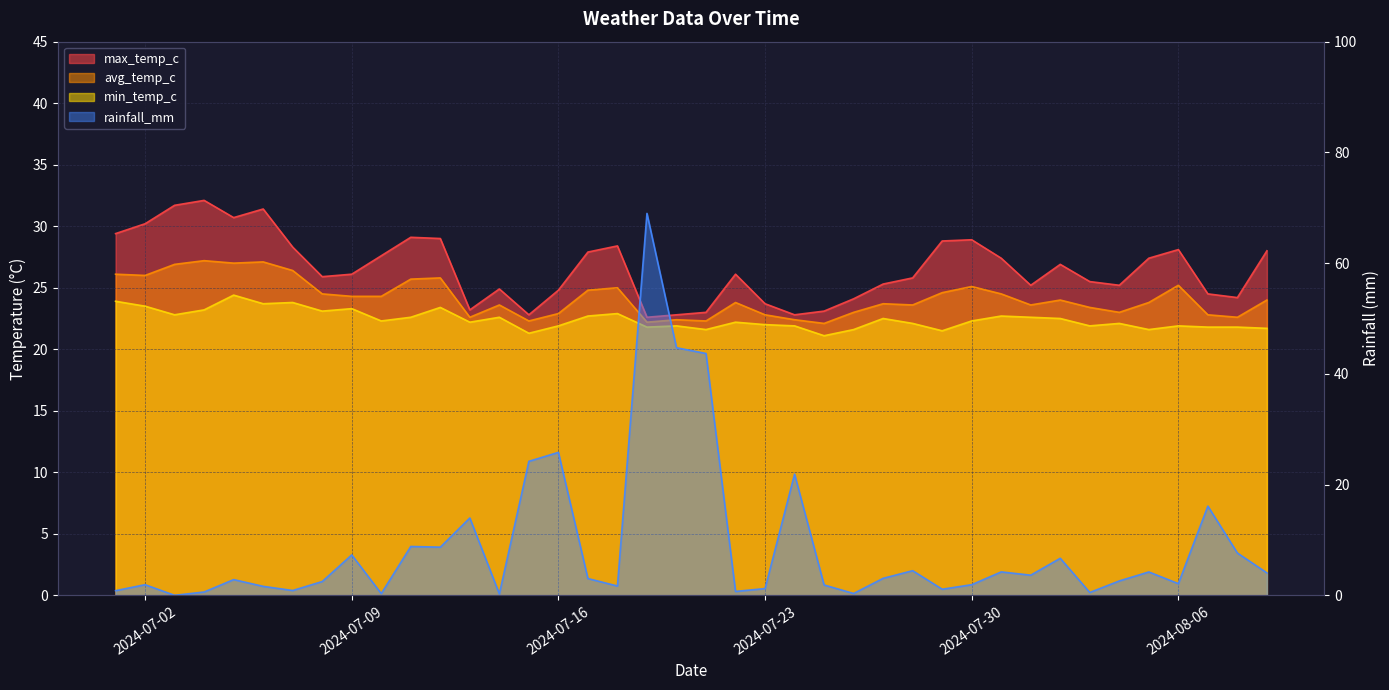

Rank the categories by avg_temp_c value from highest to lowest.

2024-07-04, 2024-07-06, 2024-07-05, 2024-07-03, 2024-07-07, 2024-07-01, 2024-07-02, 2024-07-12, 2024-07-11, 2024-08-06, 2024-07-30, 2024-07-18, 2024-07-17, 2024-07-29, 2024-07-08, 2024-07-31, 2024-07-09, 2024-07-10, 2024-08-02, 2024-08-09, 2024-07-22, 2024-08-05, 2024-07-27, 2024-07-14, 2024-07-28, 2024-08-01, 2024-08-03, 2024-07-26, 2024-08-04, 2024-07-16, 2024-07-23, 2024-08-07, 2024-07-13, 2024-08-08, 2024-07-20, 2024-07-24, 2024-07-15, 2024-07-21, 2024-07-19, 2024-07-25